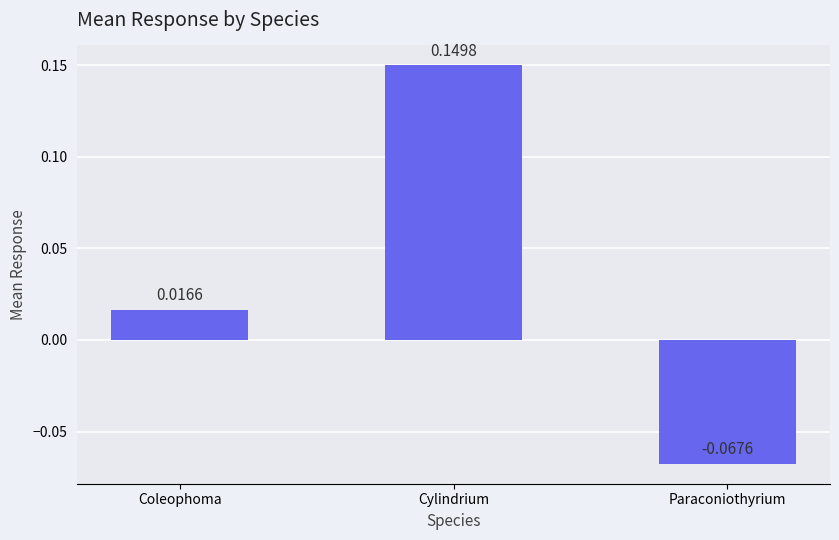

What is the label of the 2nd bar from the right?

Cylindrium